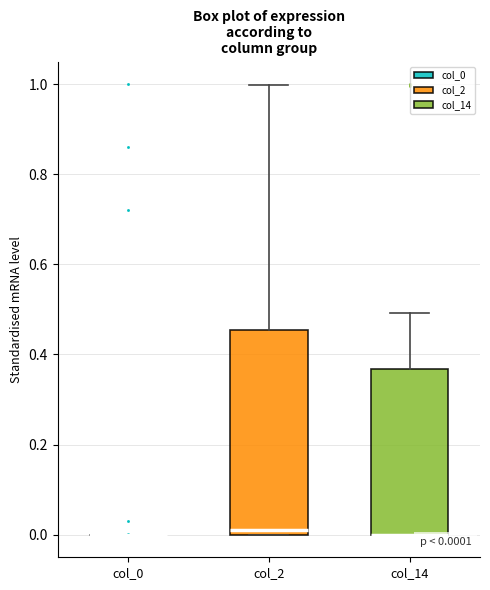

Comparing the boxes themselves (not the whiskers), which one is the tallest?

col_2